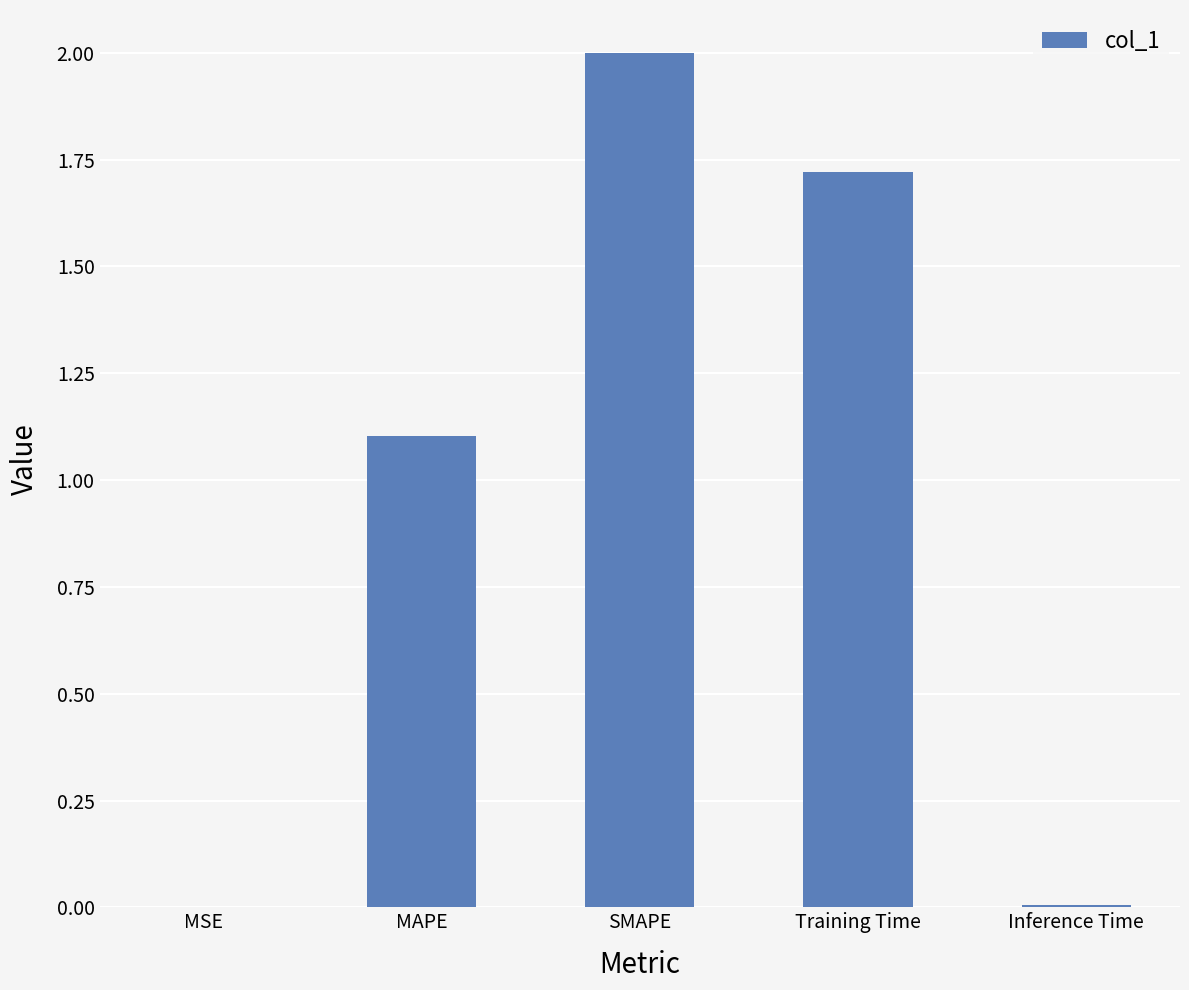

The value at MAPE is 1.1. True or false?

True